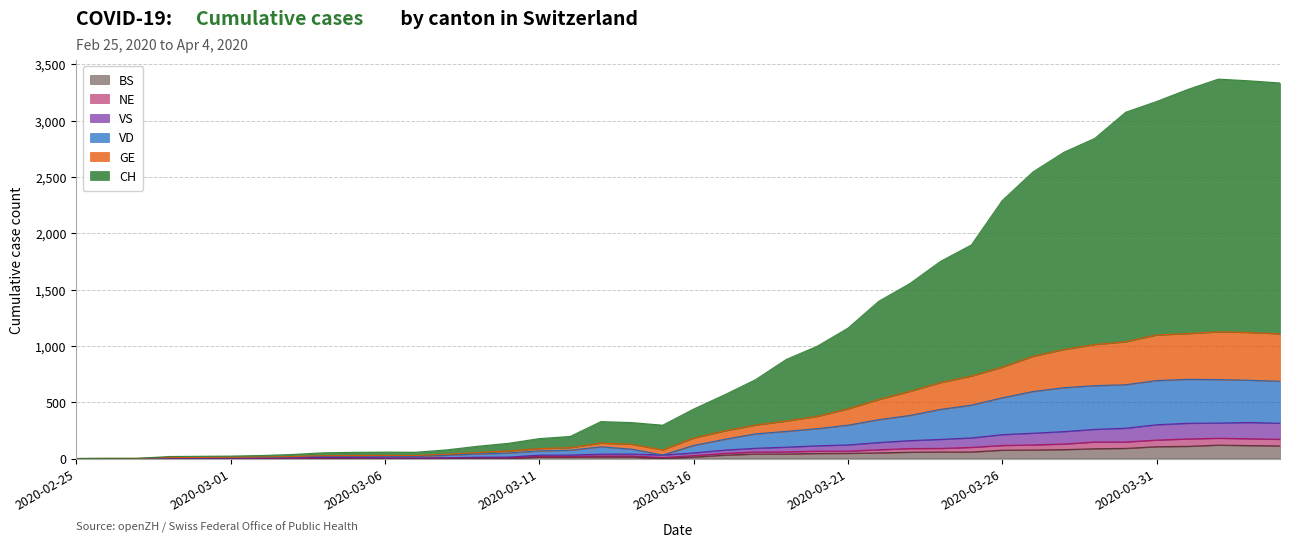

Which series changed the most between 2020-03-03 and 2020-03-23?

CH